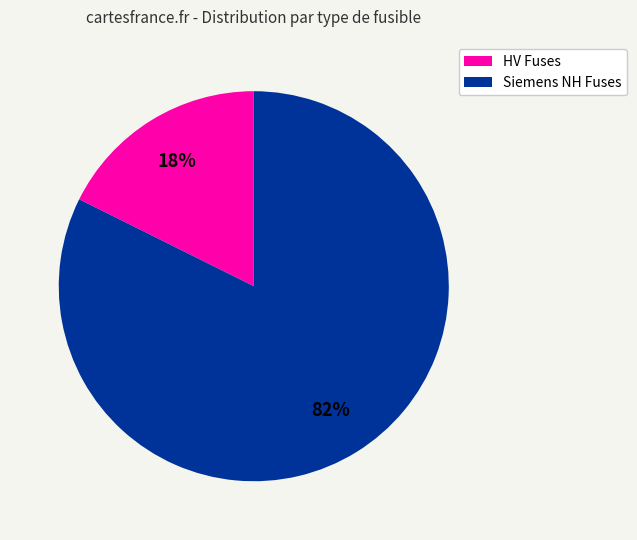

To the nearest percent, what is the average slice percentage?

50%